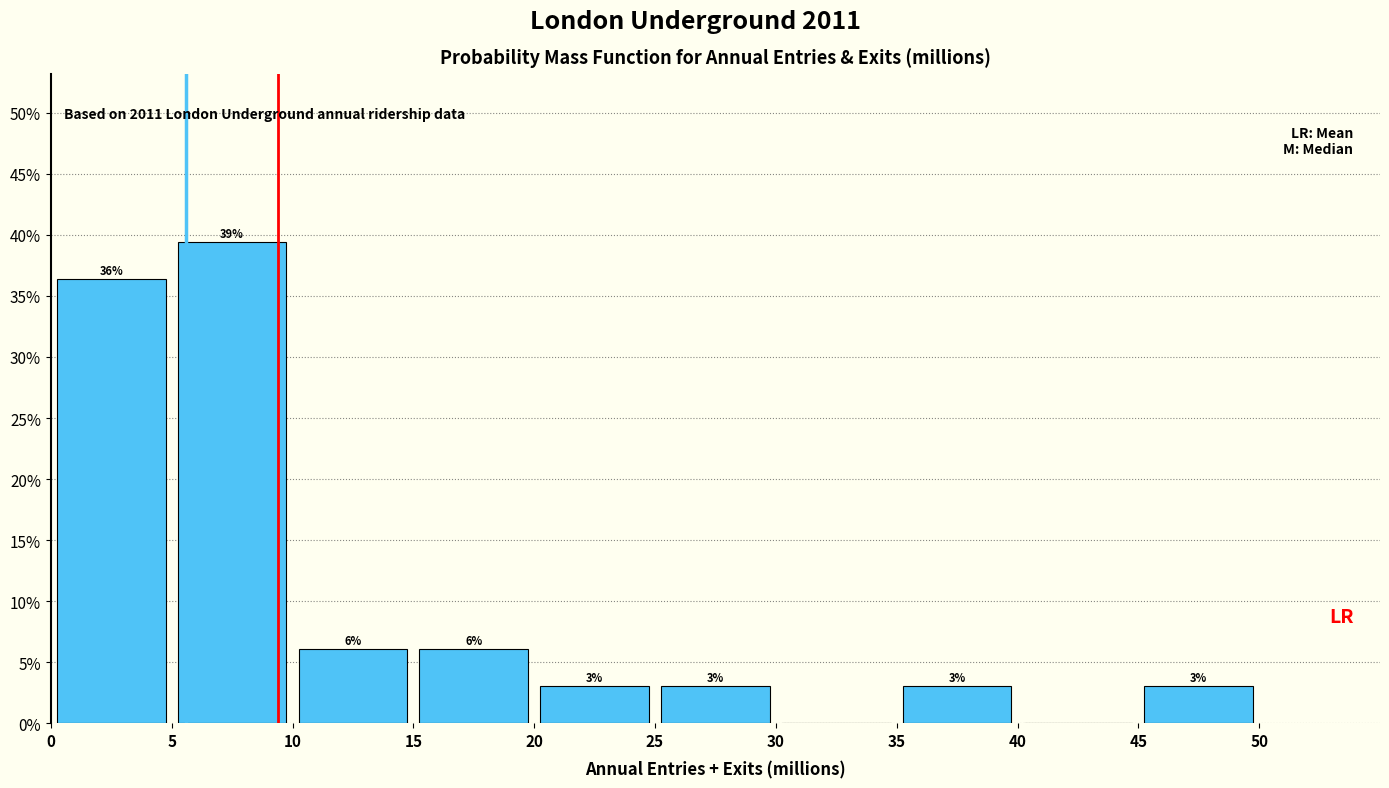

Which range on the x-axis has the tallest bar?

5 to 10